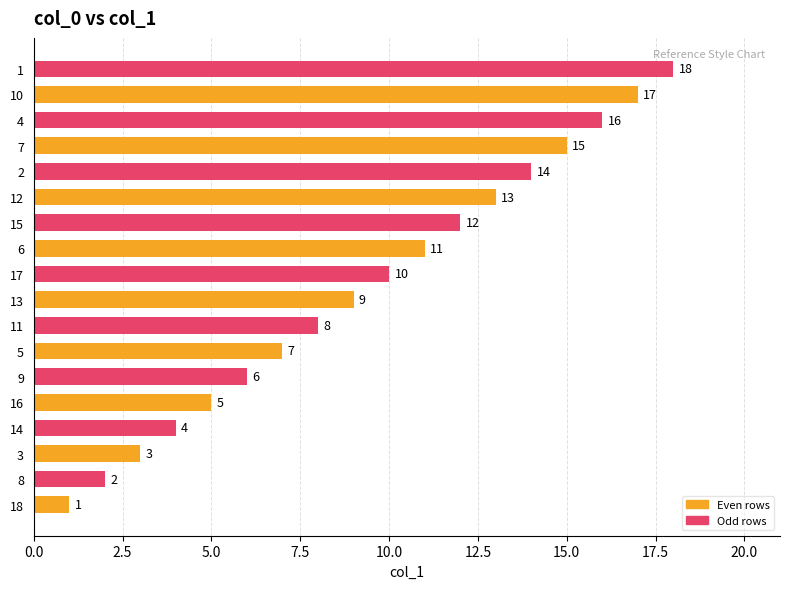

What is the change in value from 11 to 17?

+2